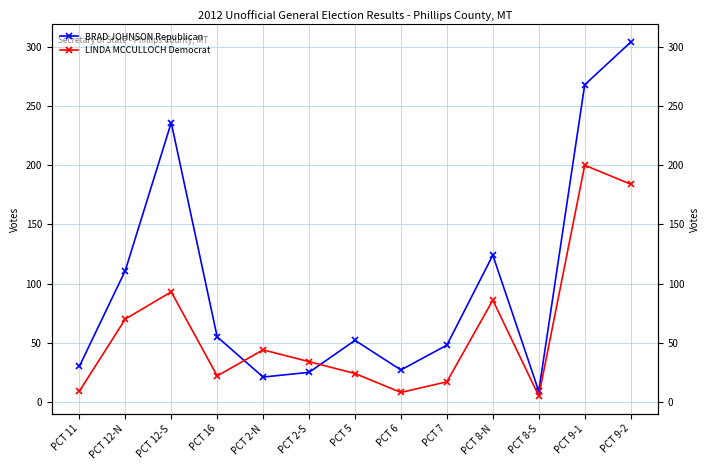

In BRAD JOHNSON Republican, how many points are higher than both neighbors (excluding endpoints)?

3